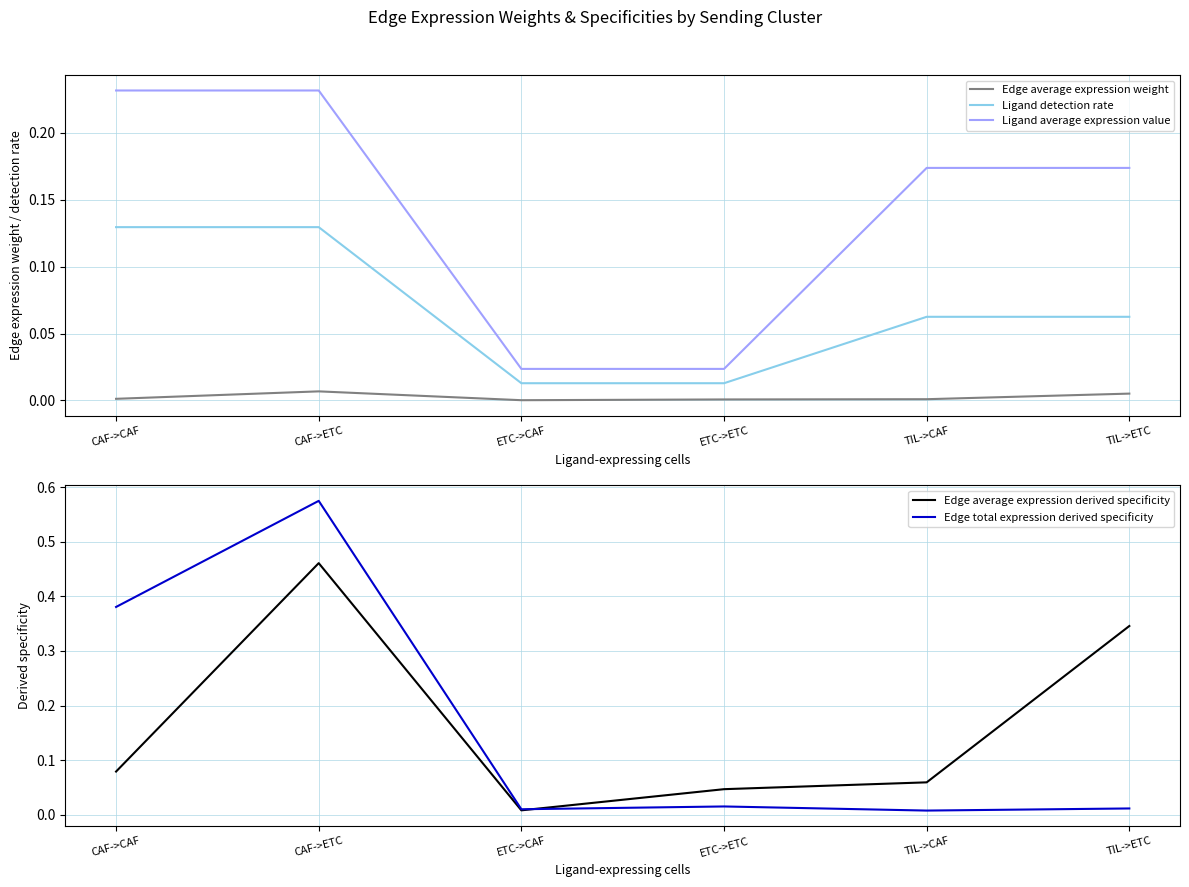

At how many categories does at least one series exceed 0?

6